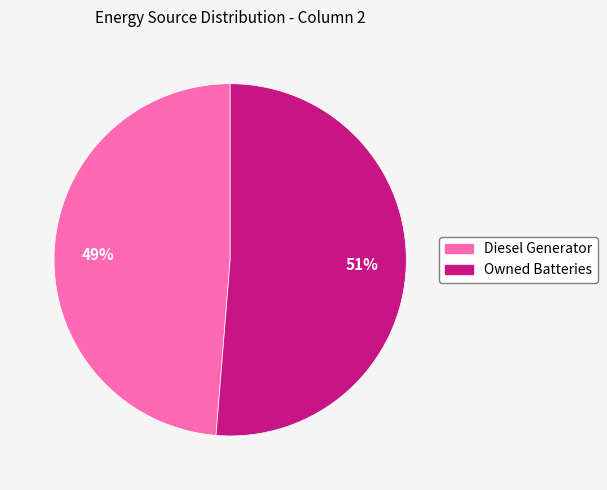

Is there a majority slice in this chart?

Yes